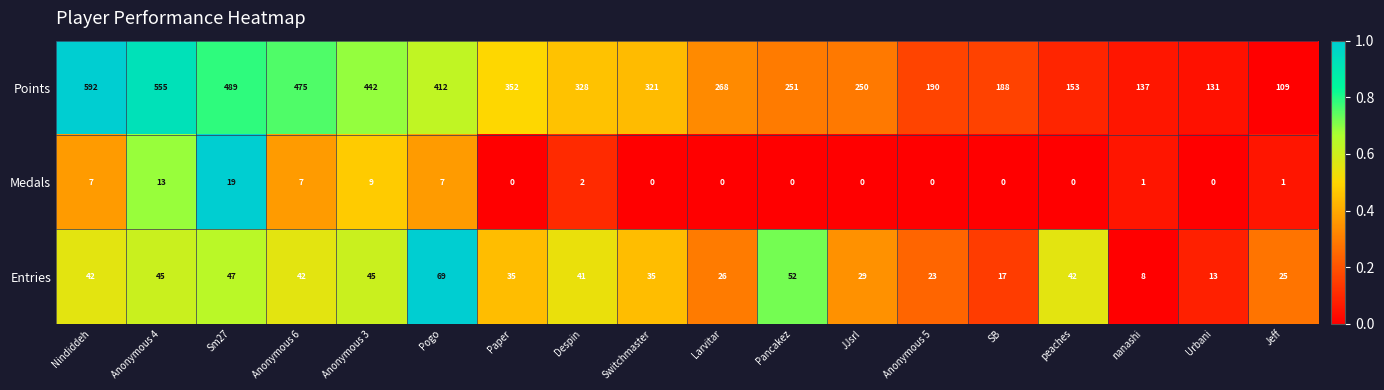

What is the difference between the maximum and minimum values in the Entries series?

61